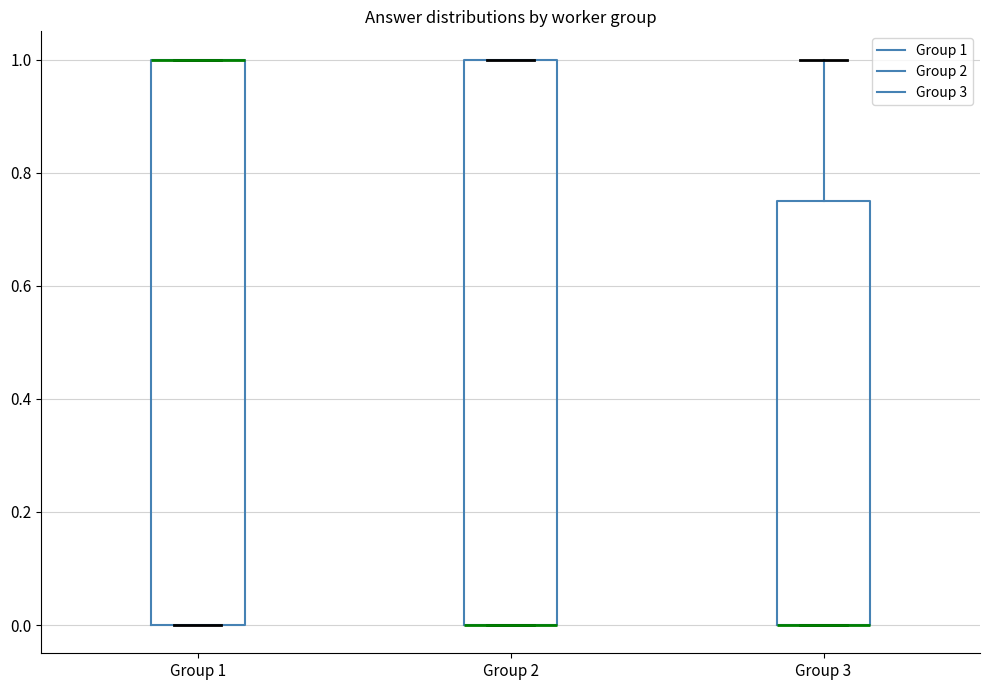

Reading left to right, transcribe this box plot: for each box, give where its median line is, the range the box spans, and where its two whiskers end, as read against the y-axis. The values are not printed on the chart, so give them approximately, as read against the axis.

Group 1: median 1.00 (drawn on the box's upper edge), box 0.00 to 1.00, whiskers 0.00 to 1.00
Group 2: median 0.00 (drawn on the box's lower edge), box 0.00 to 1.00, whiskers 0.00 to 1.00
Group 3: median 0.00 (drawn on the box's lower edge), box 0.00 to 0.76, whiskers 0.00 to 1.00